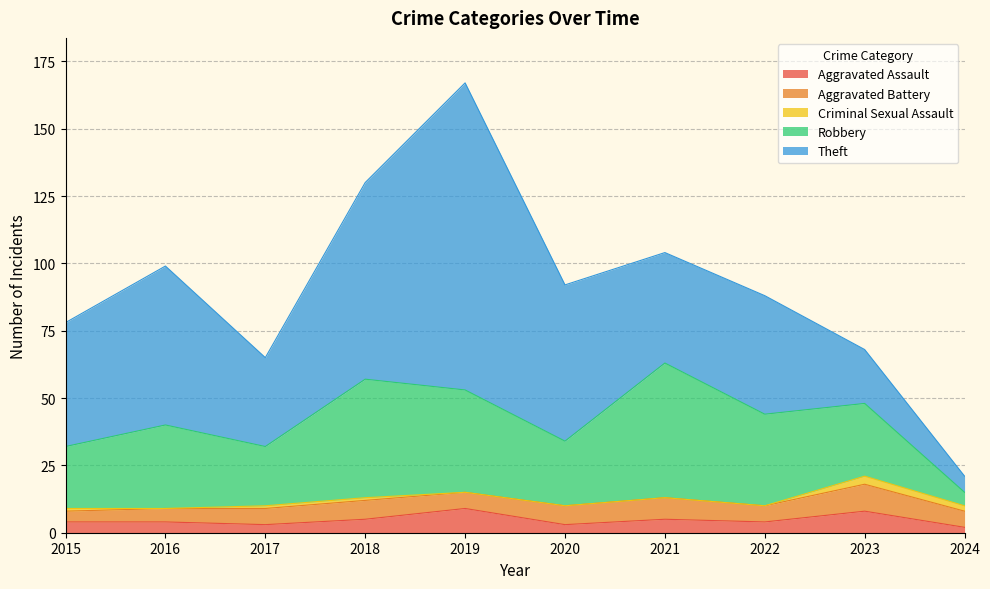

Is it true that Aggravated Assault equals 4 at 2016?

True